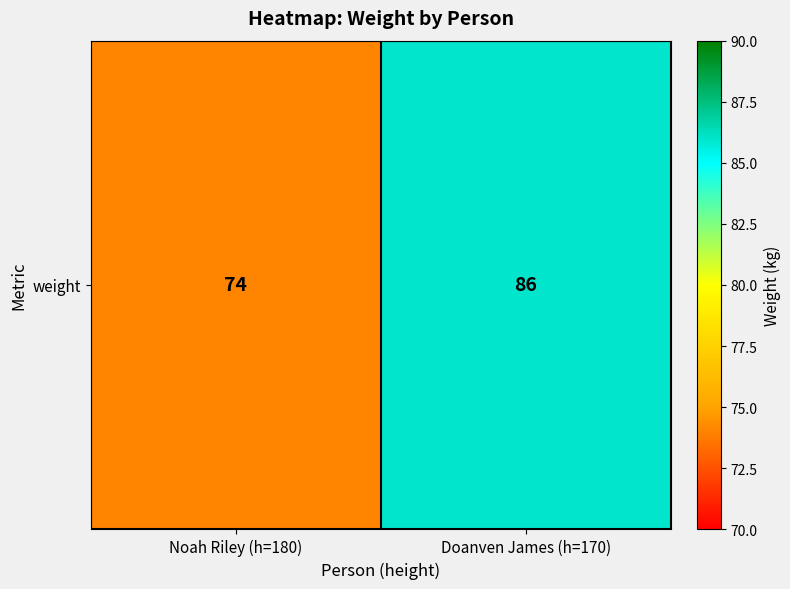

What is the average value?

80